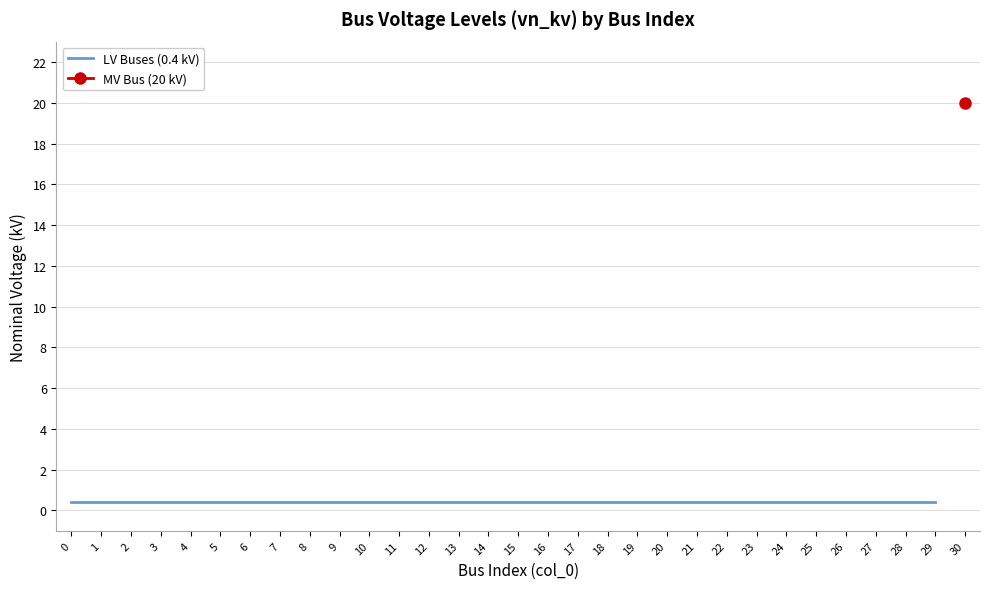

Rank the categories by value from highest to lowest.

30, 0, 1, 2, 3, 4, 5, 6, 7, 8, 9, 10, 11, 12, 13, 14, 15, 16, 17, 18, 19, 20, 21, 22, 23, 24, 25, 26, 27, 28, 29